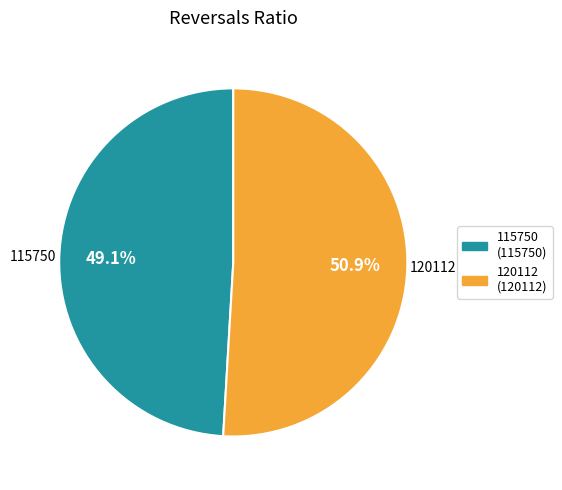

Approximately how many times larger is the value at 120112 compared to 115750?

1.0